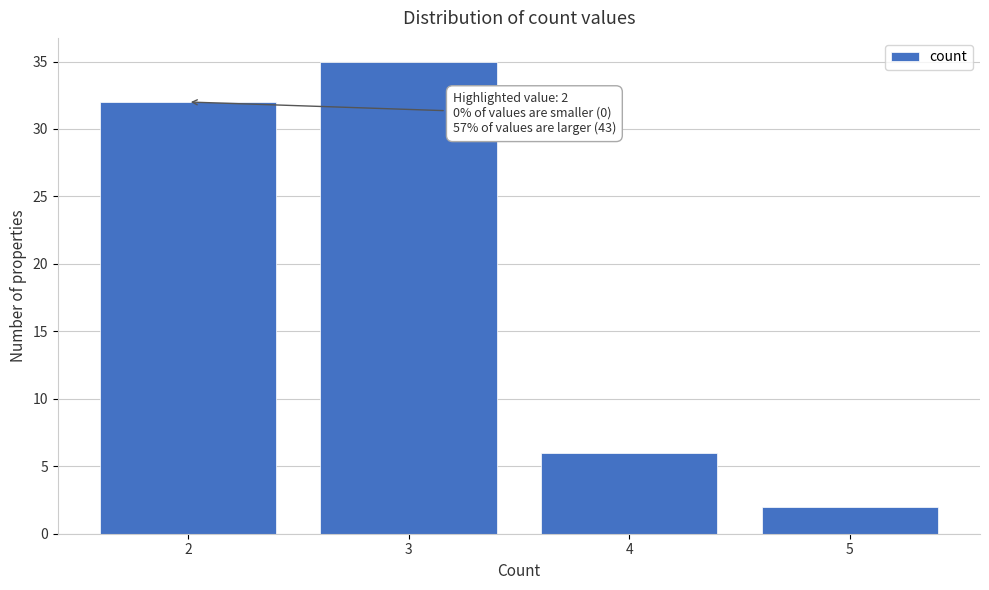

Reading left to right, list all the values displayed in this chart.

32	35	6	2